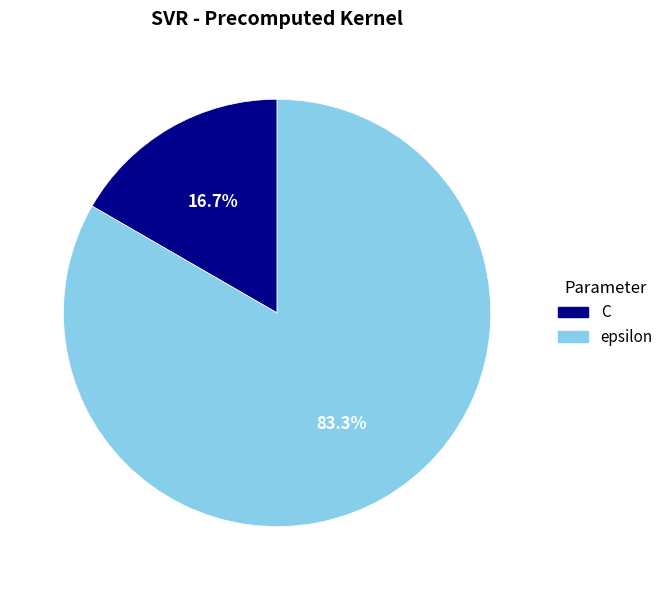

What percentage is the C slice, to the nearest percent?

17%